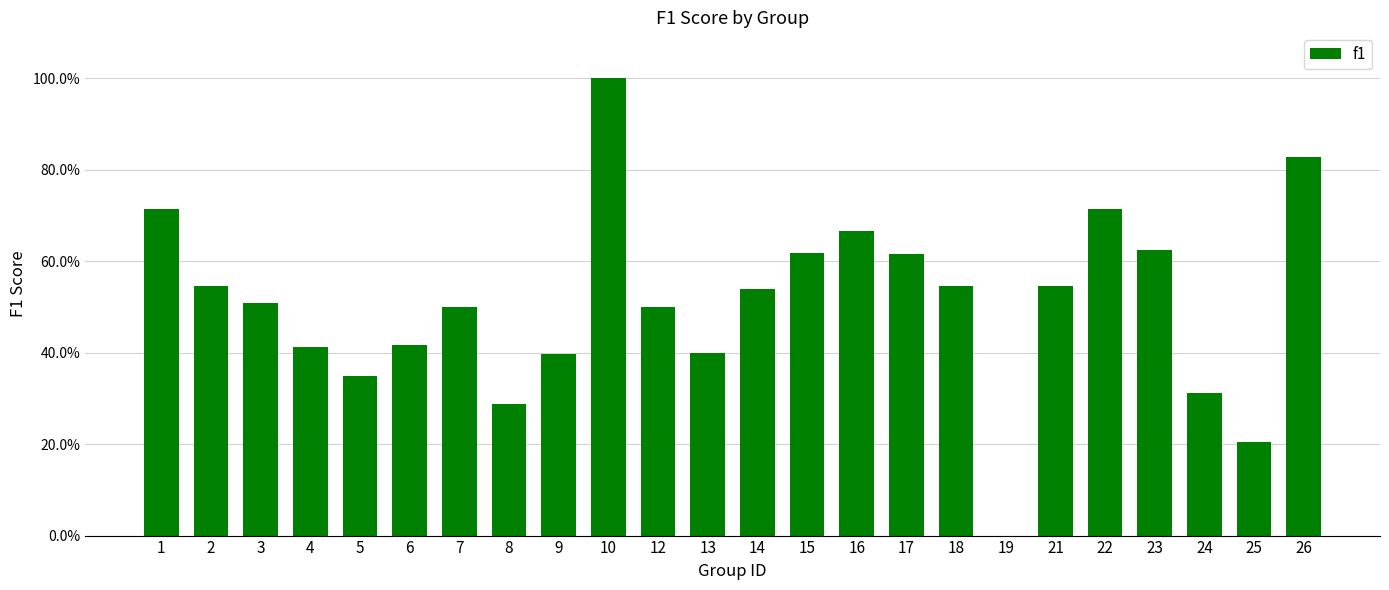

Are the bars horizontal?

No